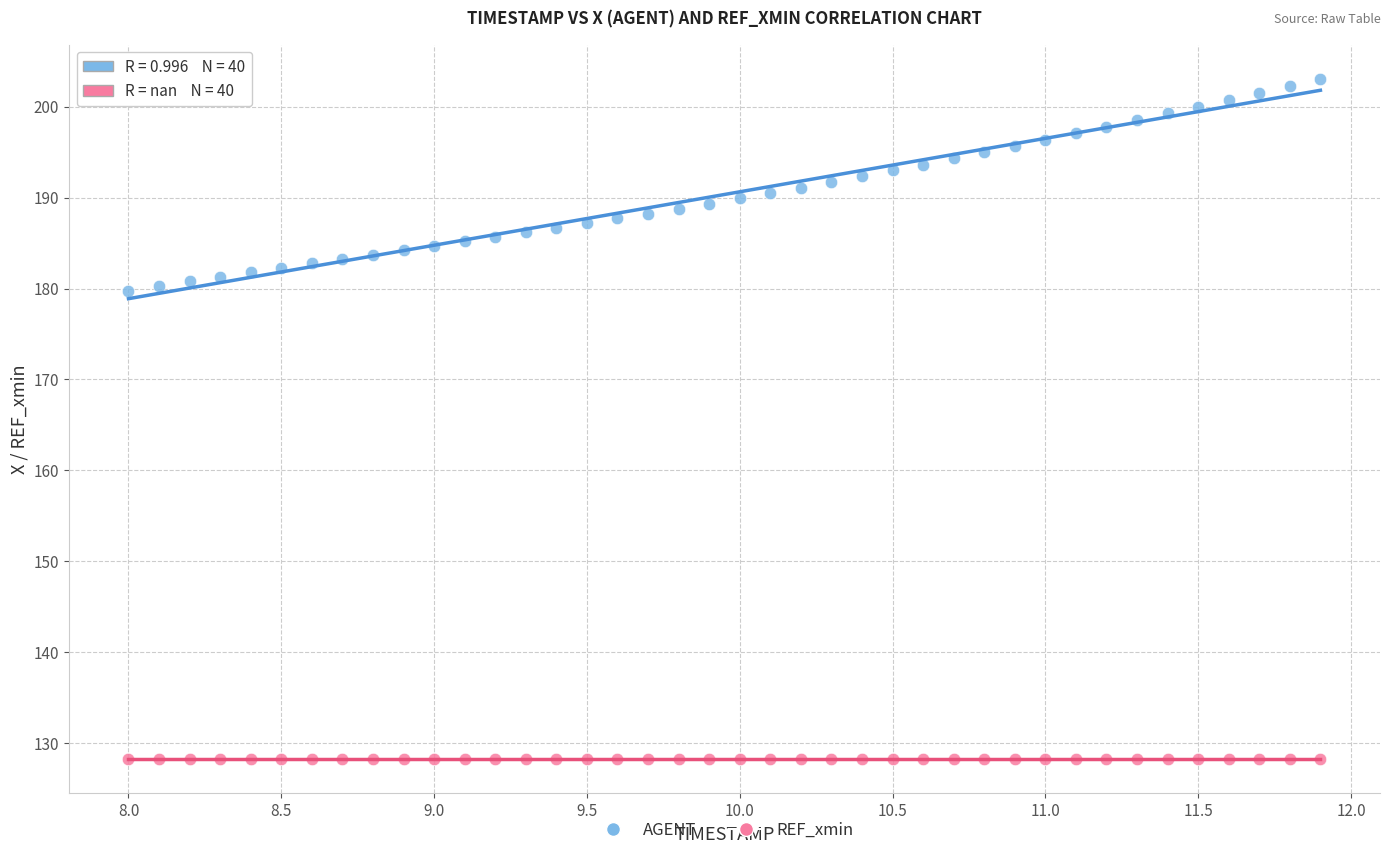

Which series reaches the maximum Y coordinate?

AGENT